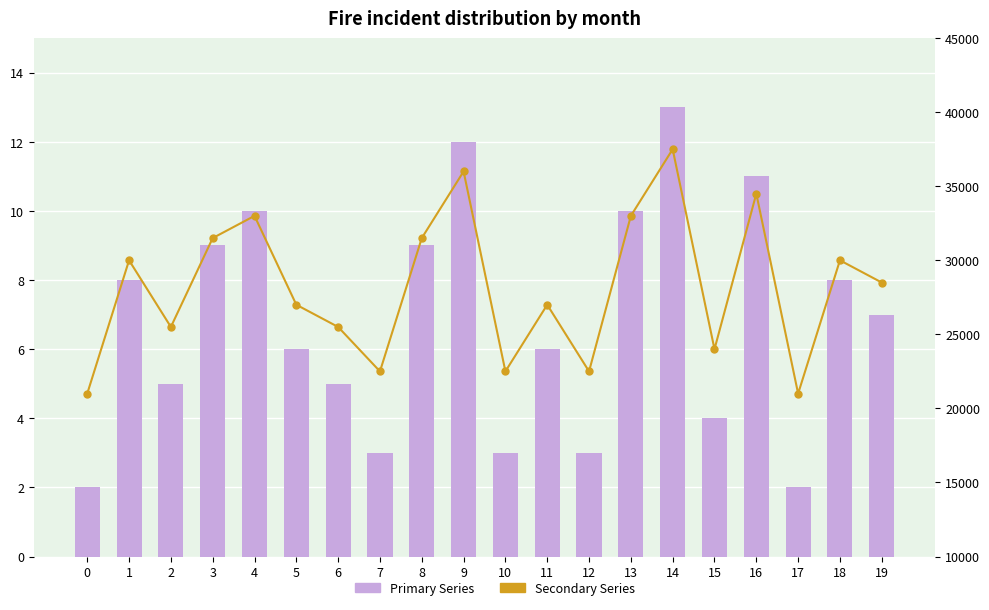

List the series in order of their peak value, lowest first.

Primary, Secondary